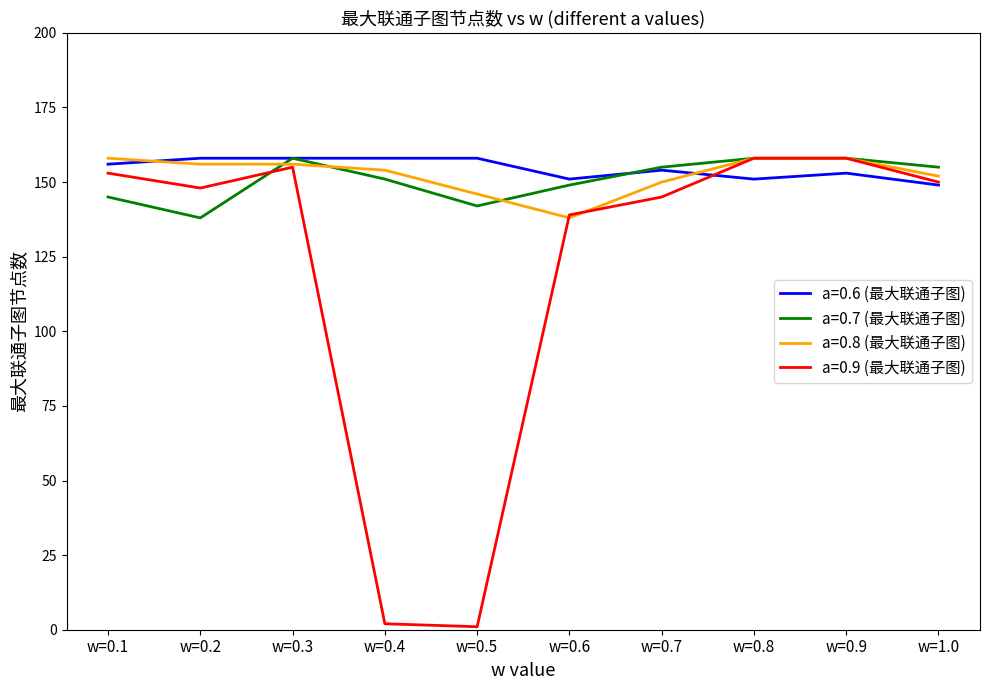

What is the difference between the a=0.6 (最大联通子图) values at w=0.8 and w=1.0?

2